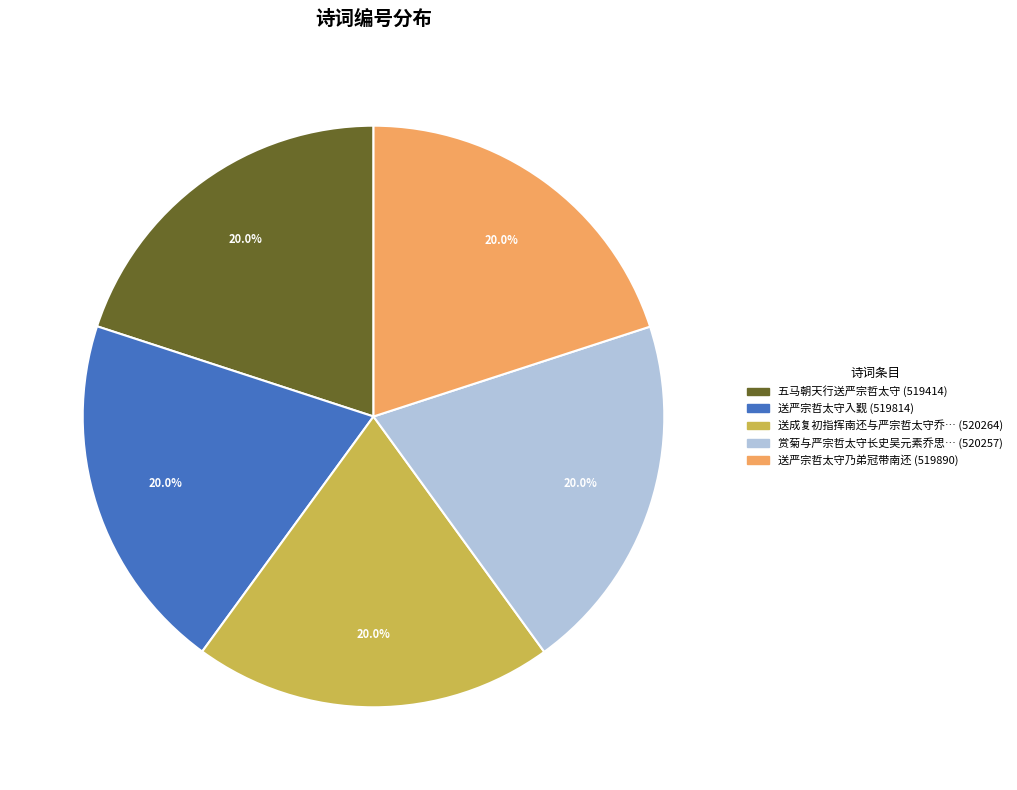

Is there any slice that represents more than half of the pie?

No